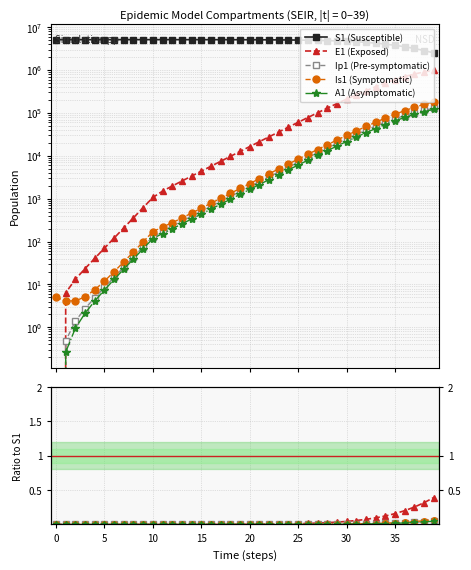

True or false: Is1 (Symptomatic) and A1 (Asymptomatic) cross at least once.

False